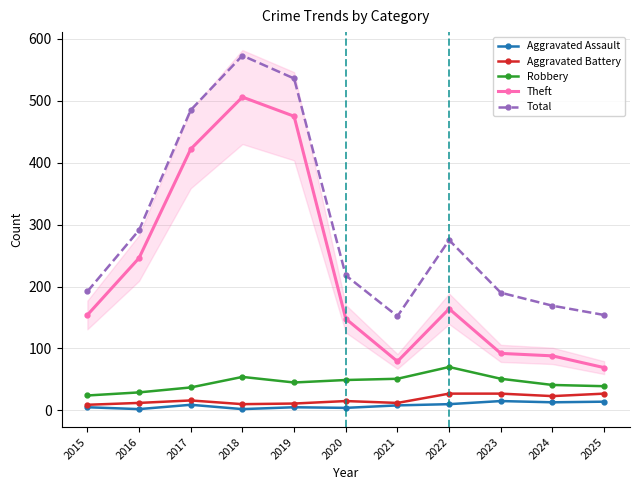

What is the average value of the Aggravated Assault series?

8